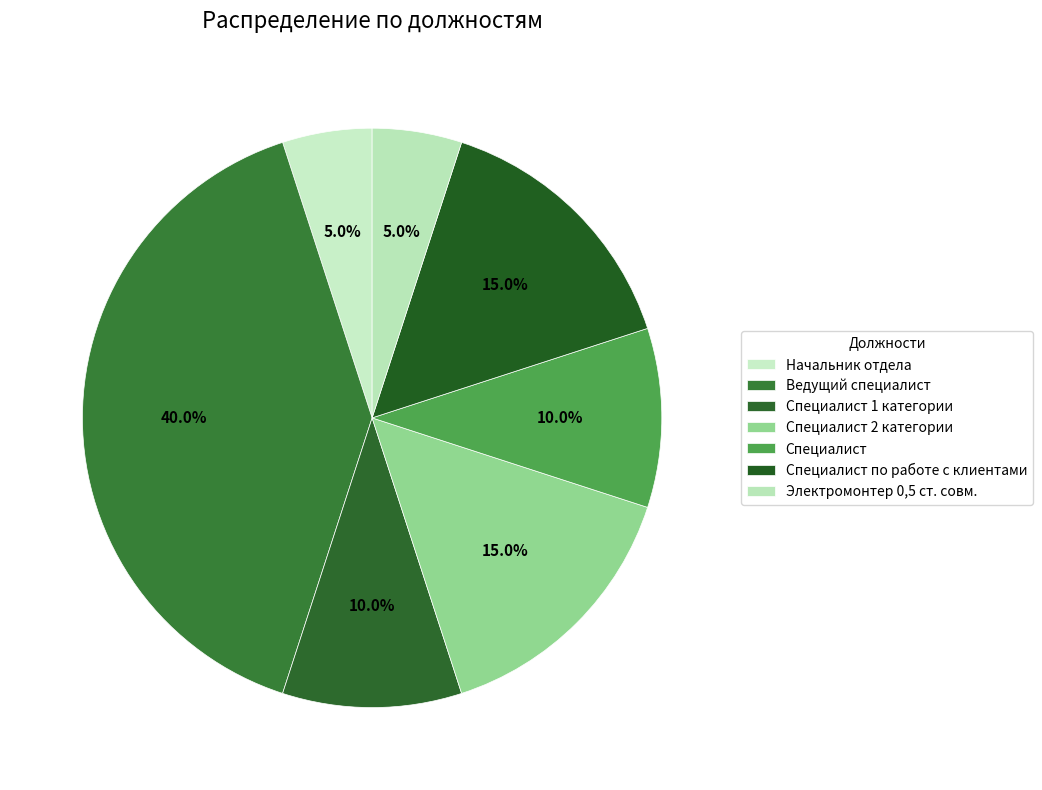

Count the number of slices in the pie.

7